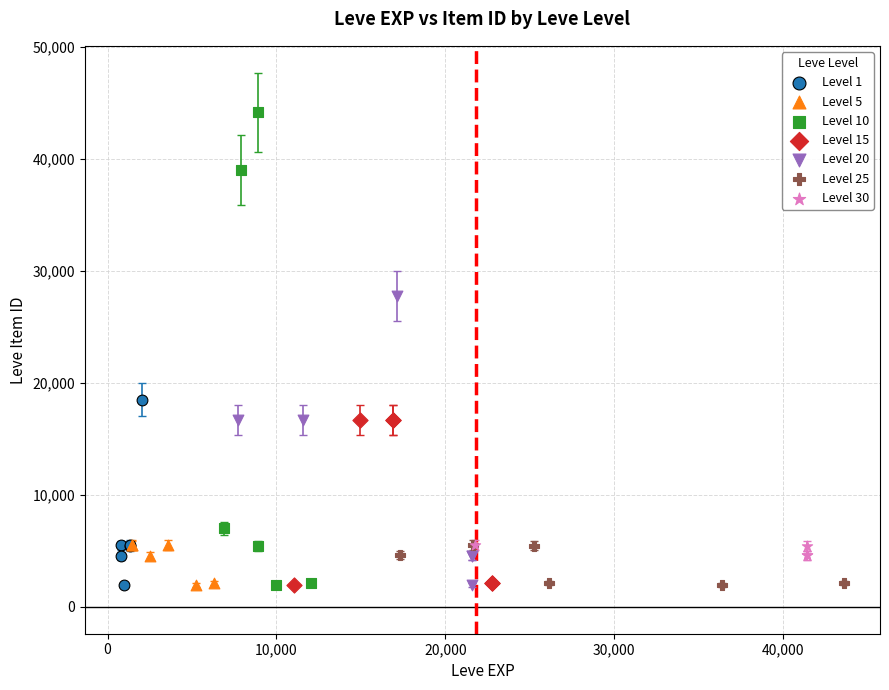

Which series reaches the maximum Y coordinate?

Level 10